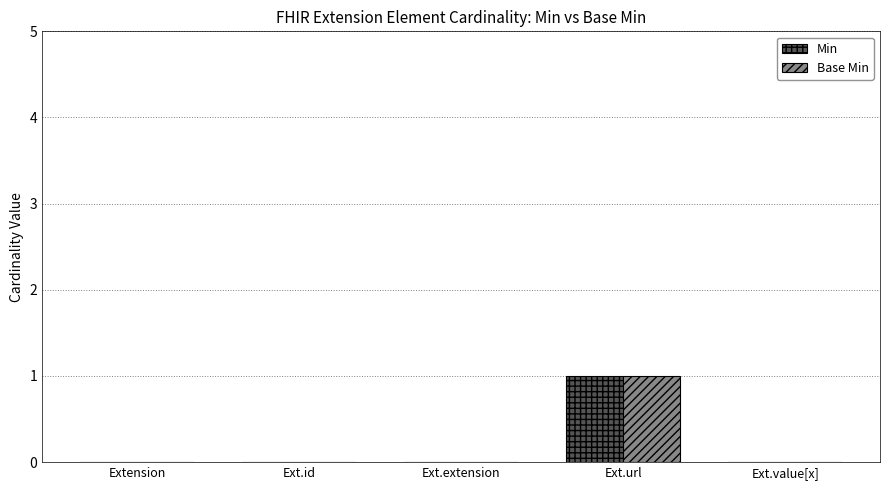

At which label does Min reach its peak?

Ext.url